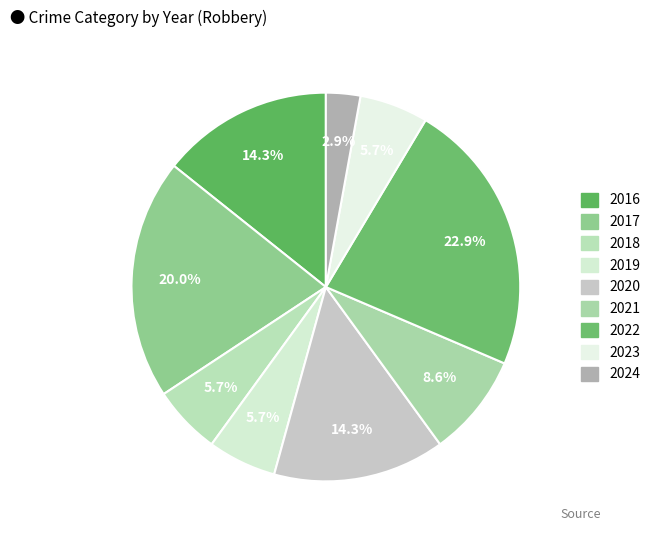

Which slice is the largest?

2022